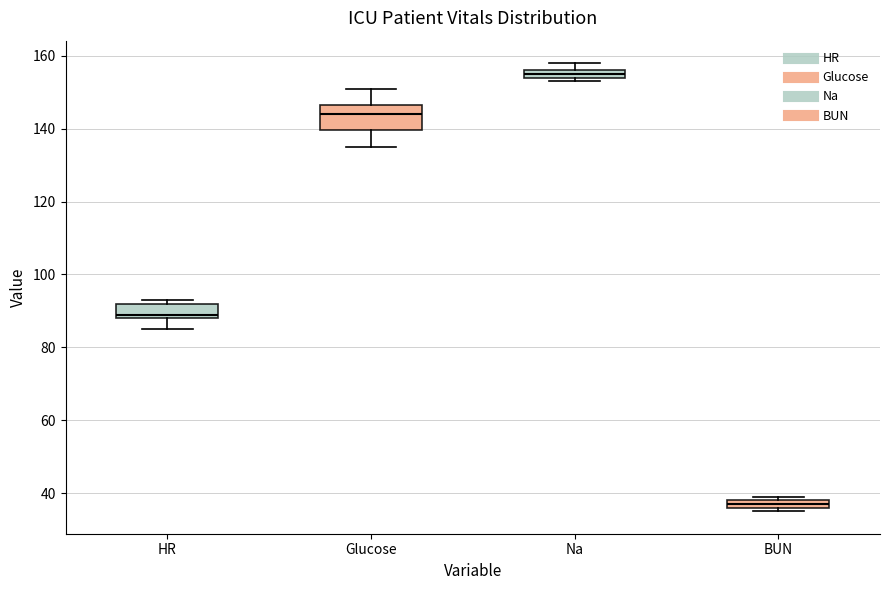

Which box is the tallest, from its lower edge to its upper edge?

Glucose